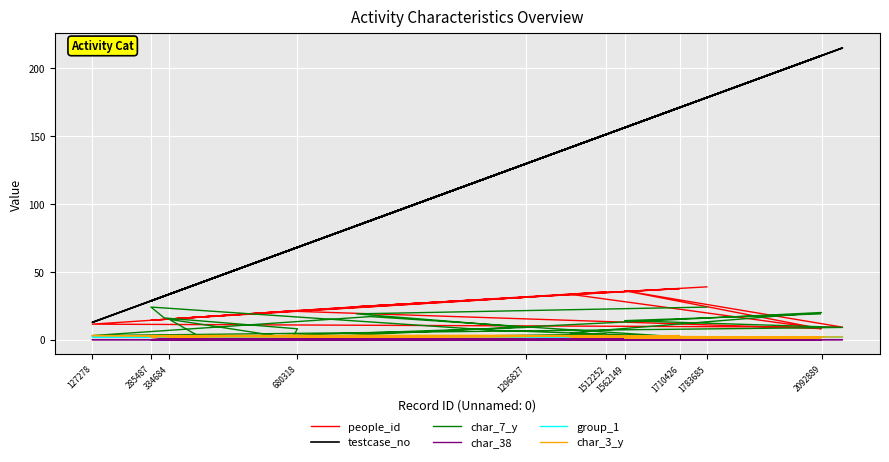

What is the difference between the second highest and minimum values in the char_3_y series?

2.0